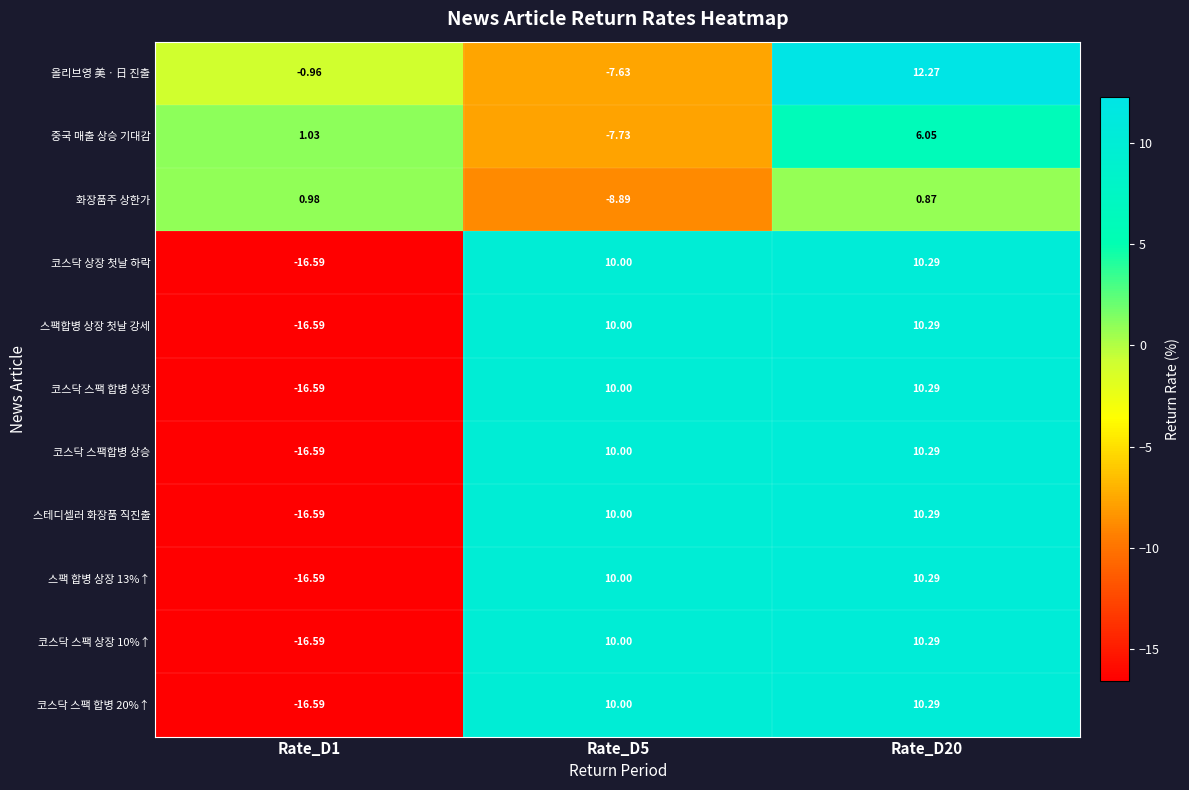

How many negative values does the 스팩 합병 상장 13%↑ series have?

1